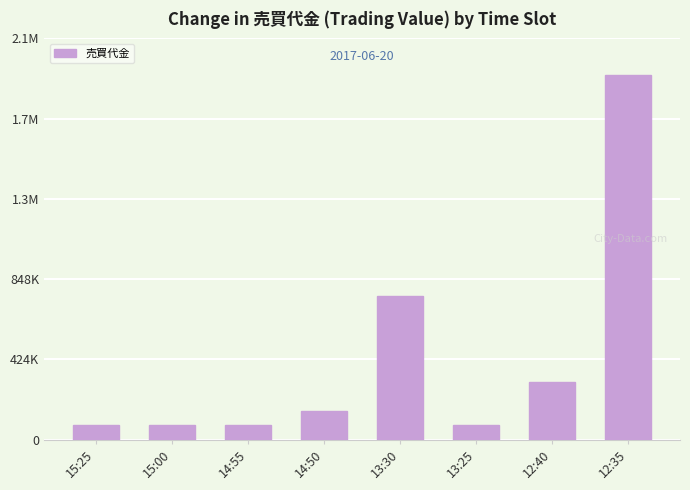

True or false: the data shows 76700 at 15:00.

True